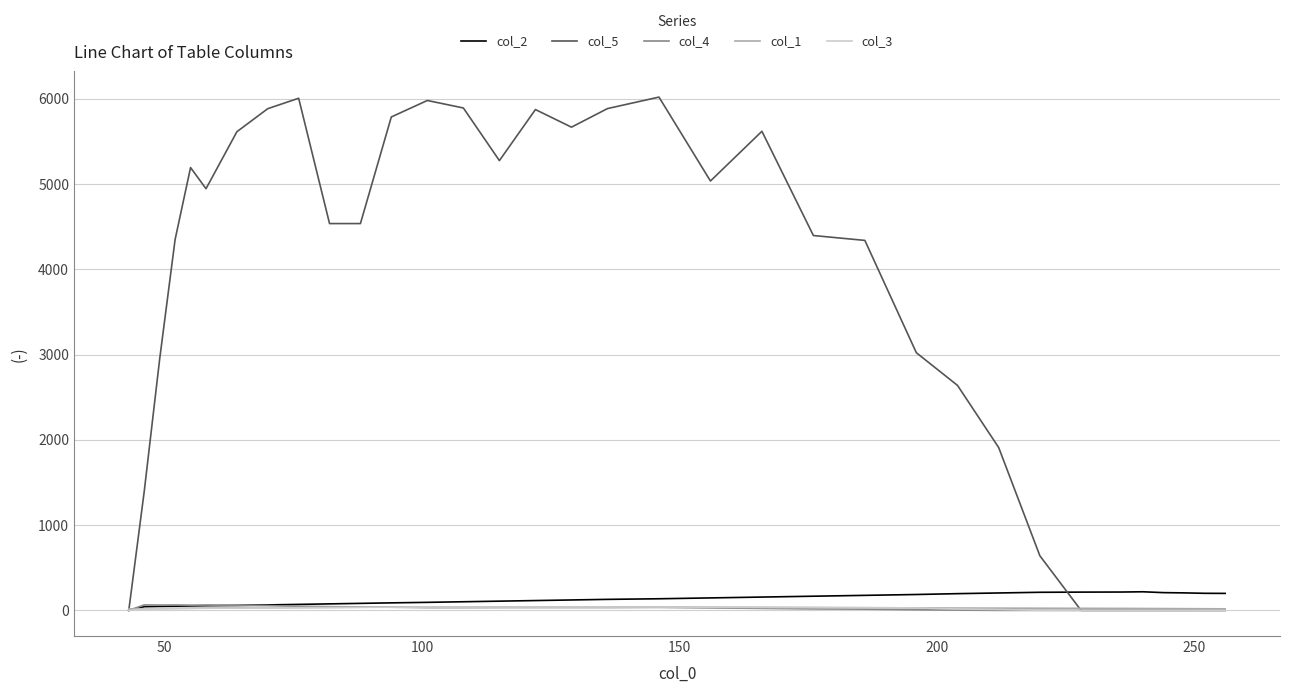

Which series has the largest total across all categories?

col_5